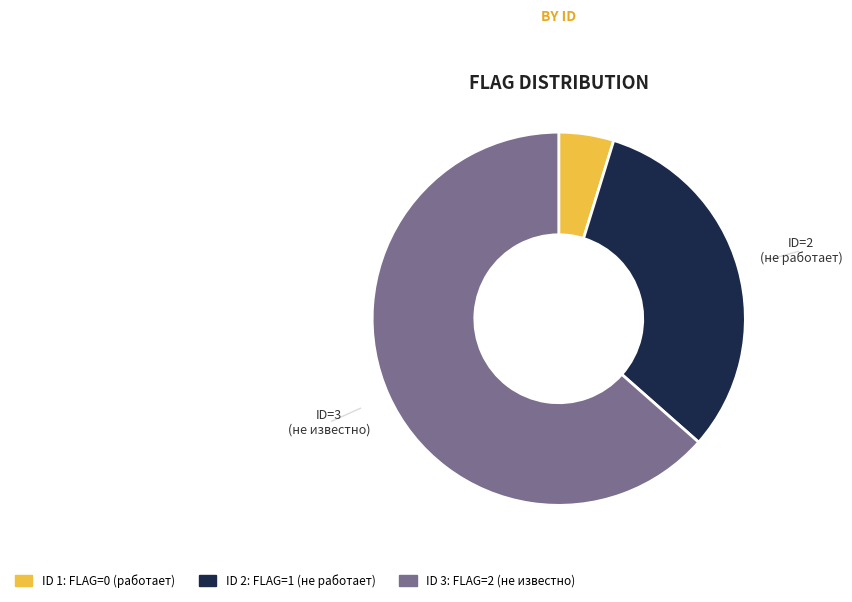

Is there any slice that represents more than half of the pie?

Yes